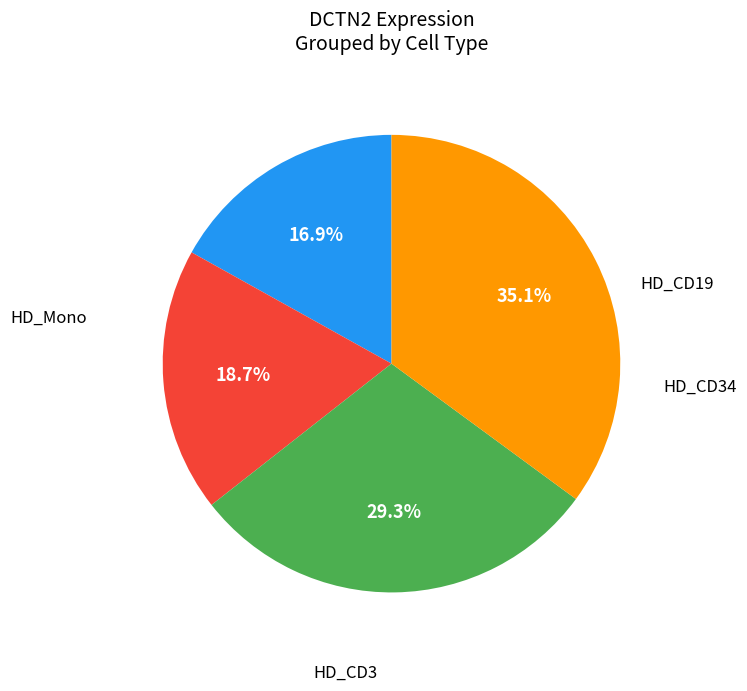

Does any single category account for the majority?

No